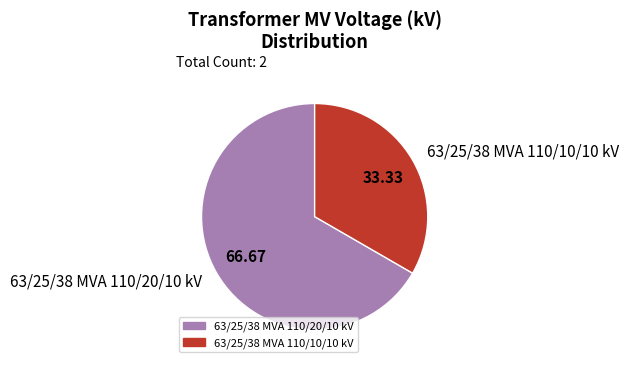

Is the sum of 63/25/38 MVA 110/20/10 kV and 63/25/38 MVA 110/10/10 kV greater than half?

Yes